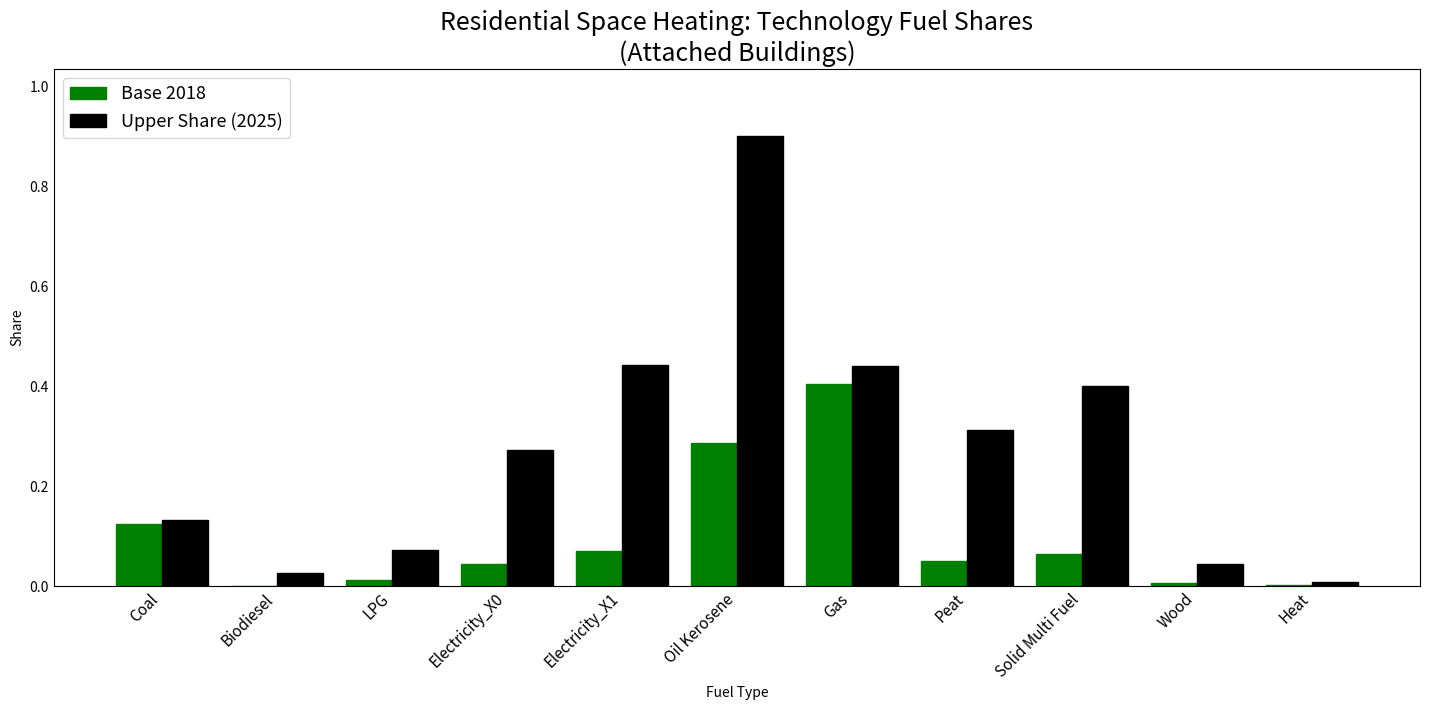

Is the value of Upper Share (2025) at Gas greater than the value of Base 2018 at Biodiesel?

Yes